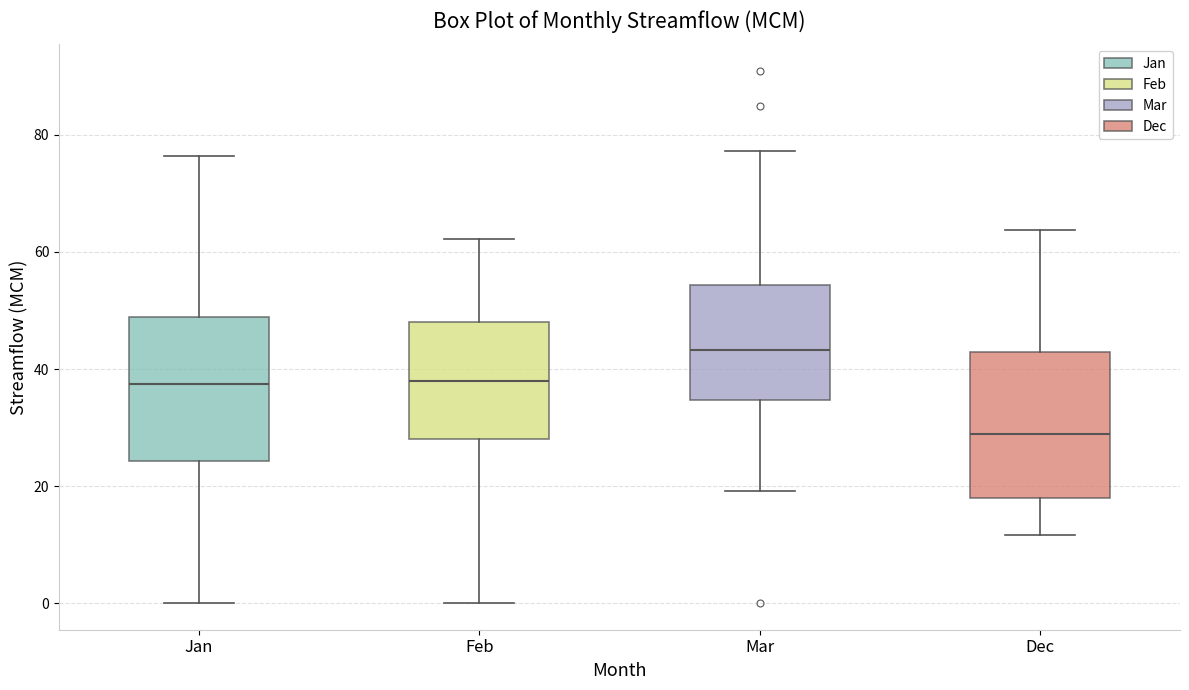

Which box has the highest median line?

Mar